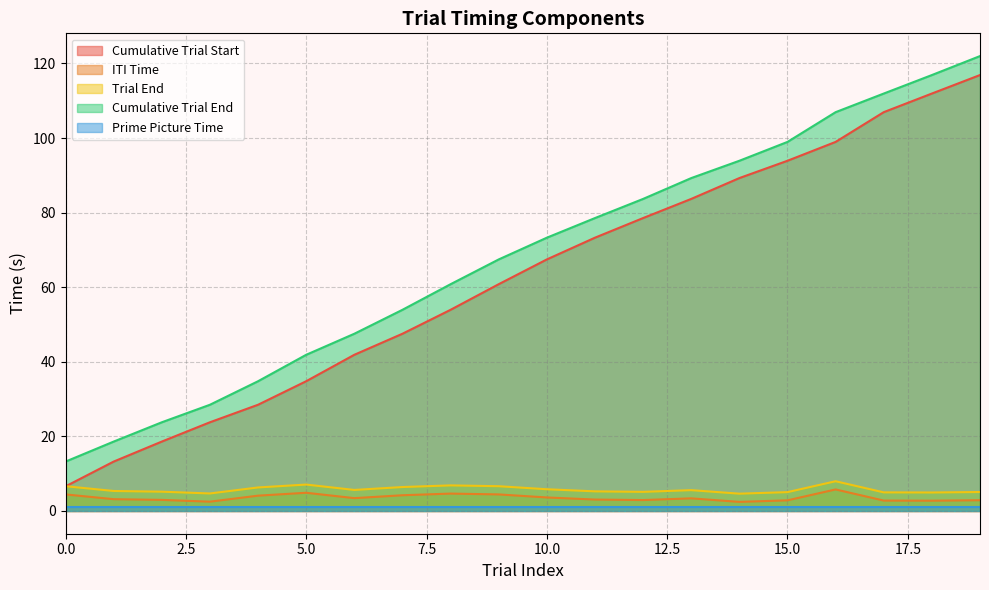

What are all the series names shown in the legend?

Cumulative Trial Start, ITI Time, Trial End, Cumulative Trial End, Prime Picture Time